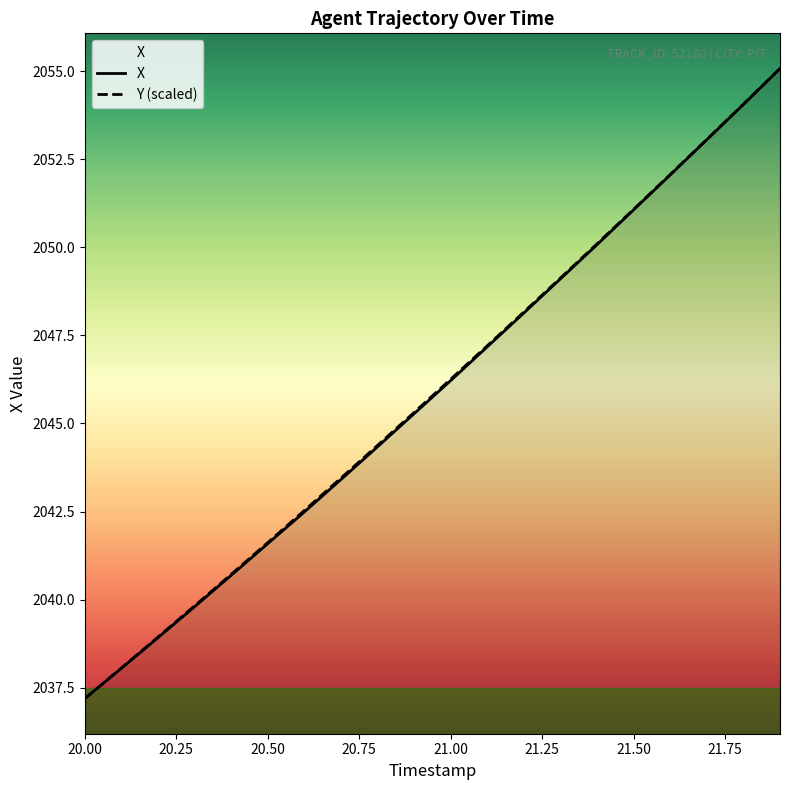

Count the number of categories in the chart.

20